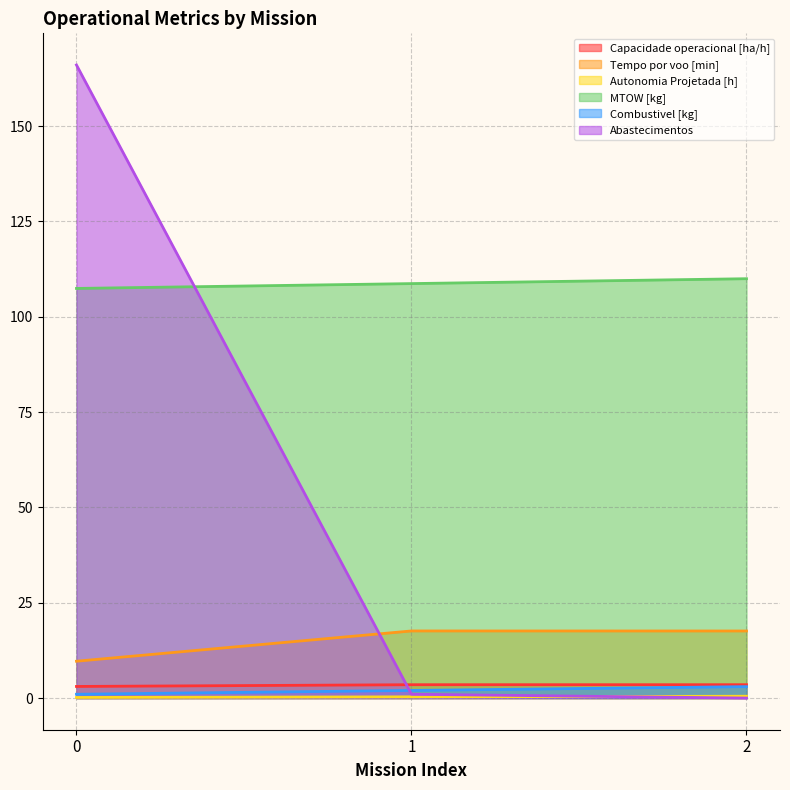

How many positive values does the Abastecimentos series have?

2